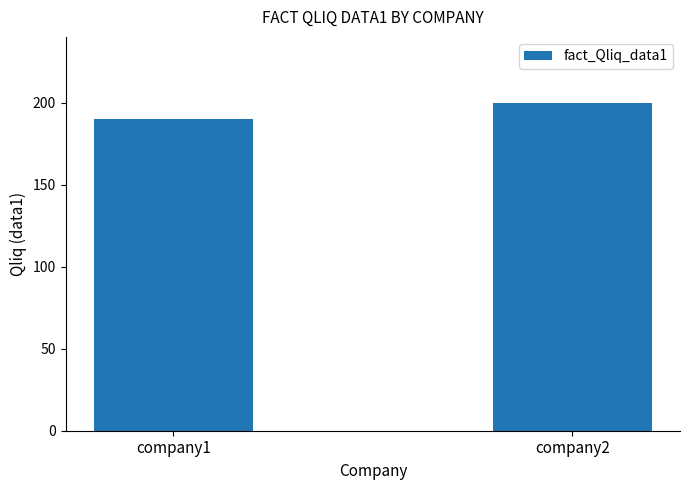

The chart shows a value of 200 at company2. True or false?

True